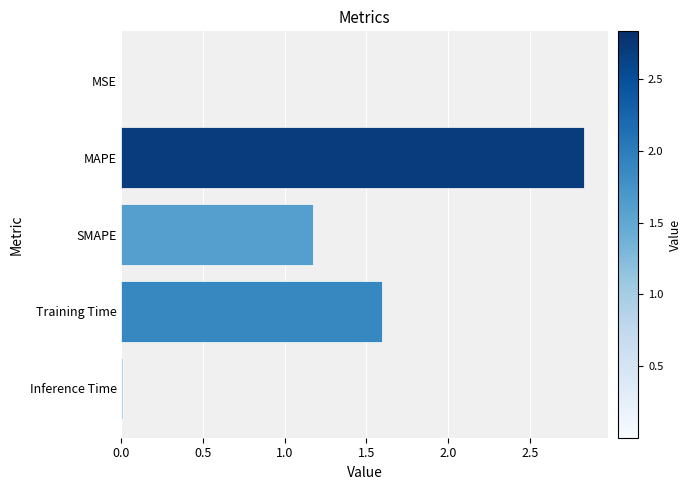

What is the sum of all values?

5.6